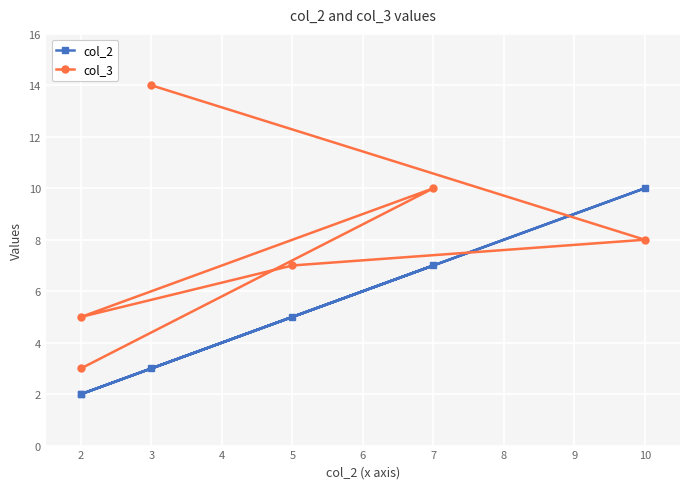

What is the minimum value shown in the chart?

2